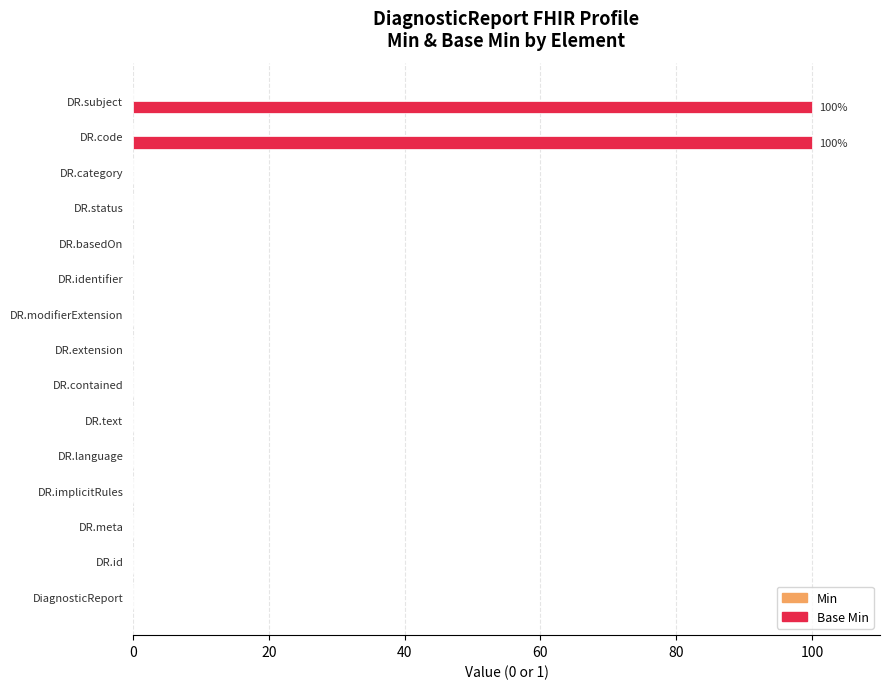

The value at DR.text is -43. True or false?

False